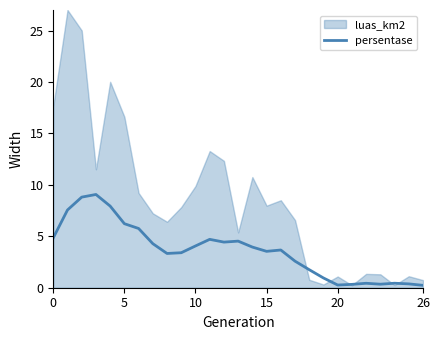

What is the highest value of the persentase series?

9.1